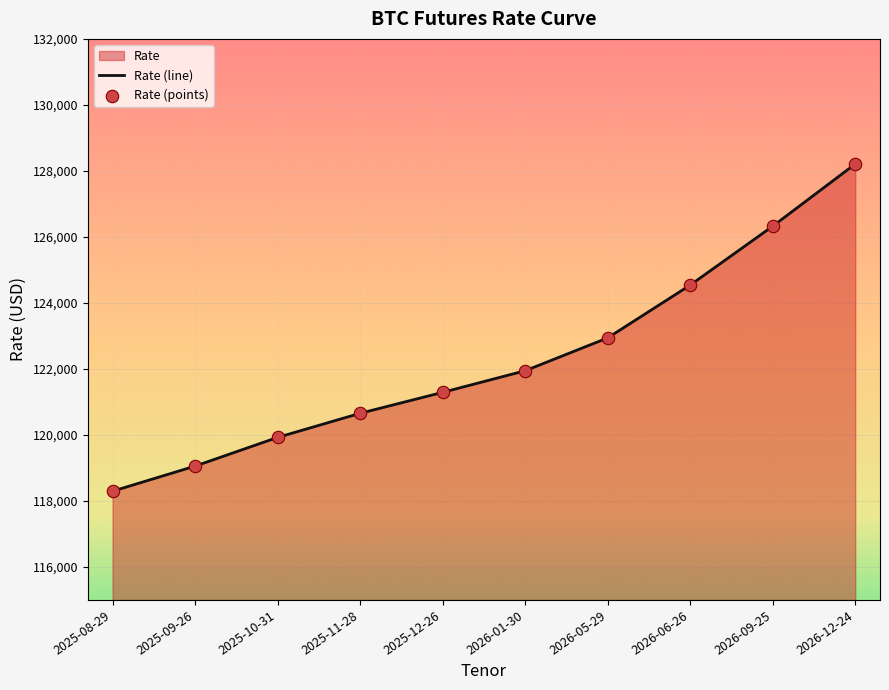

Which has a higher value, 2025-09-26 or 2025-12-26?

2025-12-26